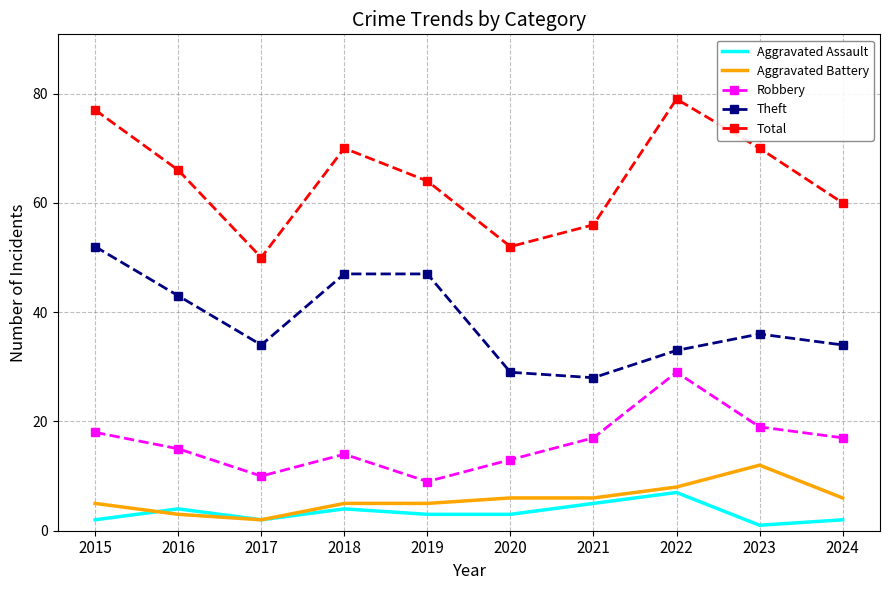

What is the sum of the Total values at 2020 and 2021?

108